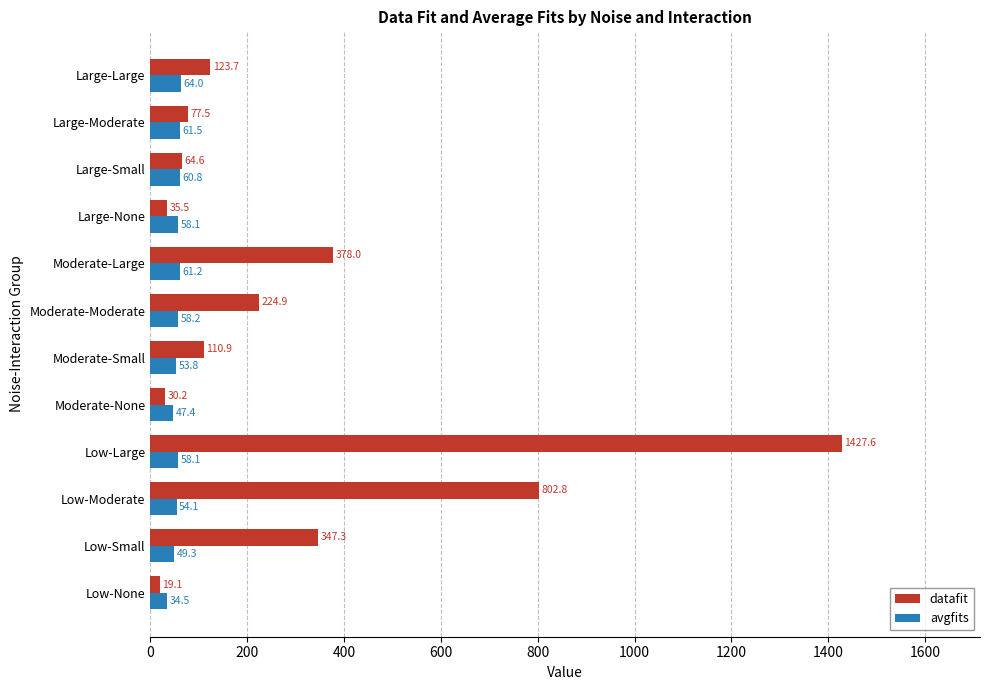

What is the sum of all datafit values?

3642.1